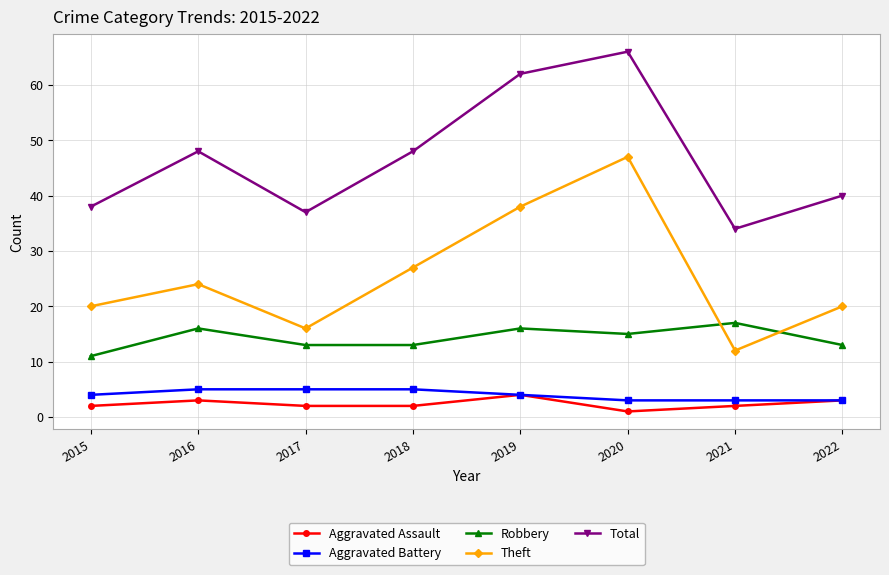

What is the greatest value displayed?

66